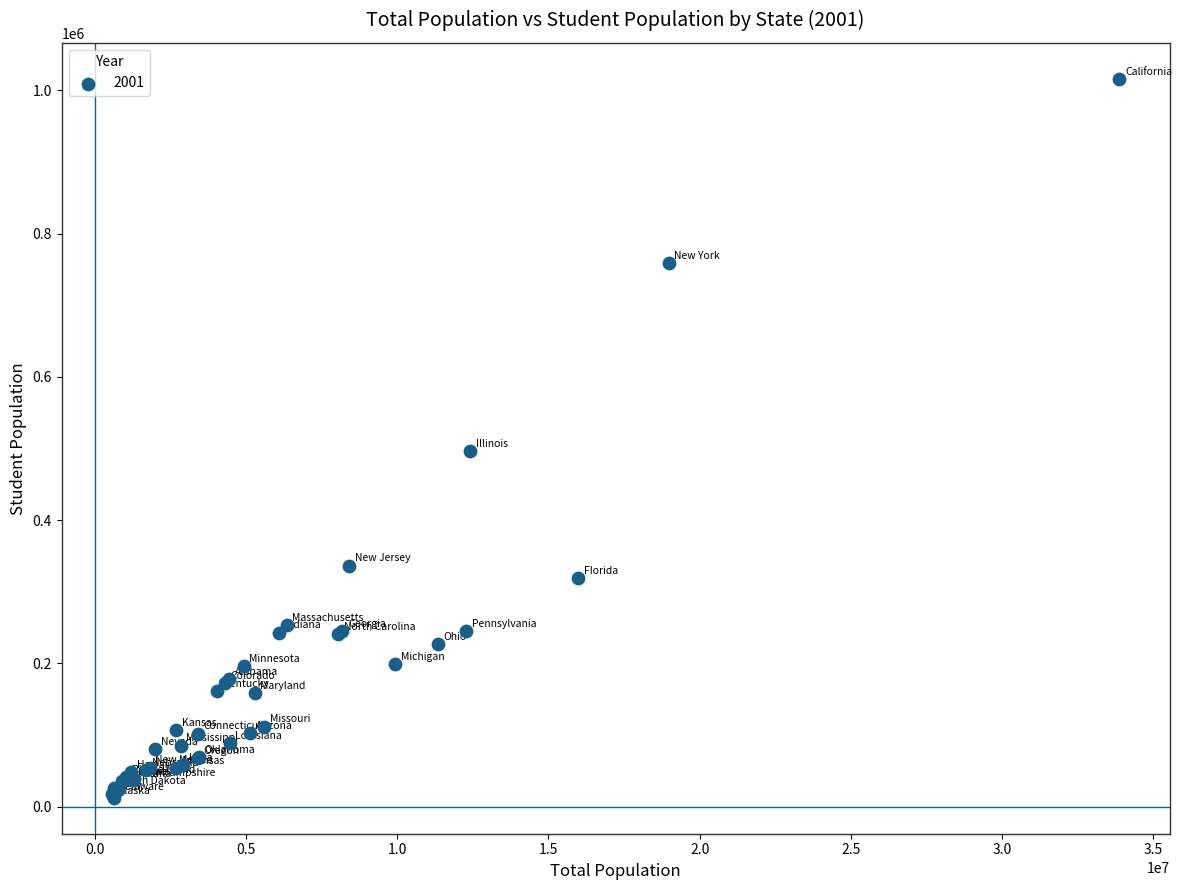

What Y value in the scatter plot is closest to 514344?

496771.7